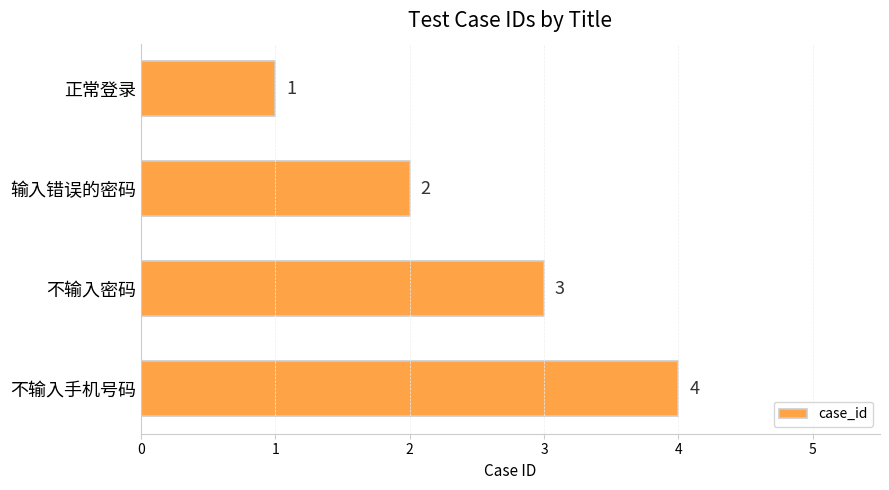

What is the change in value from 正常登录 to 不输入密码?

+2